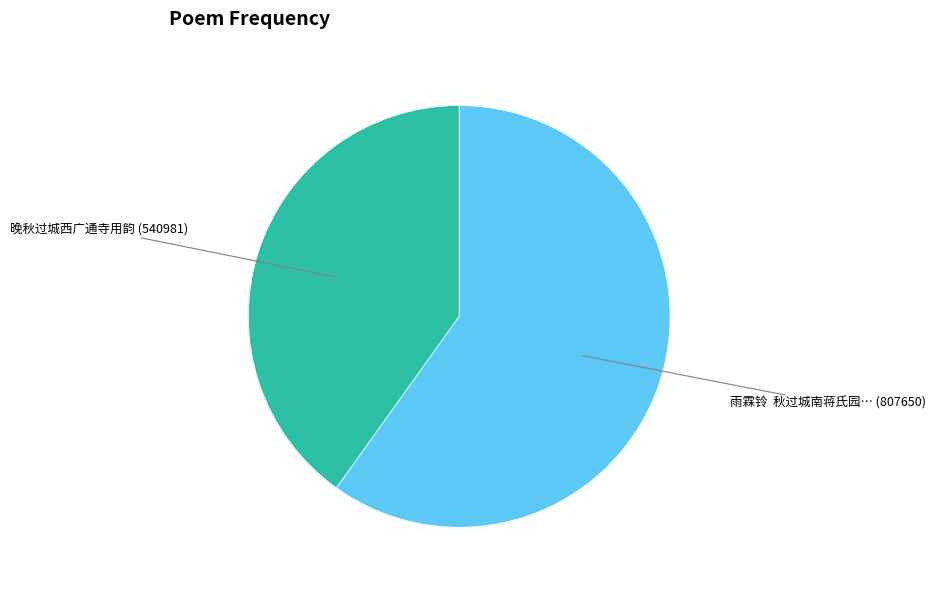

Does any single category account for the majority?

Yes